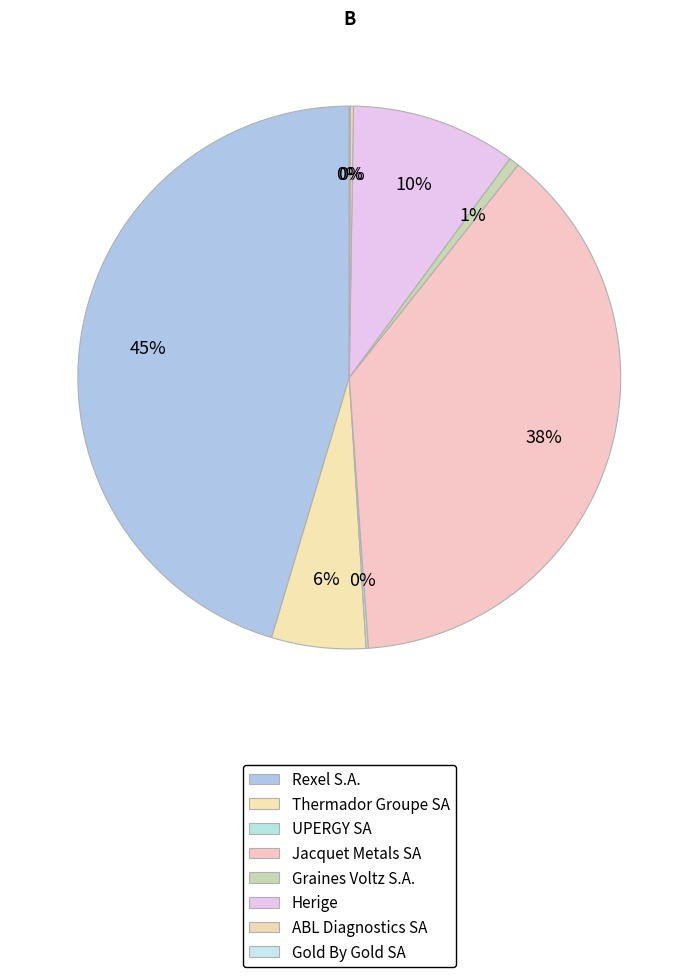

Combined, what portion of the pie is Thermador Groupe SA and Gold By Gold SA?

5.7%